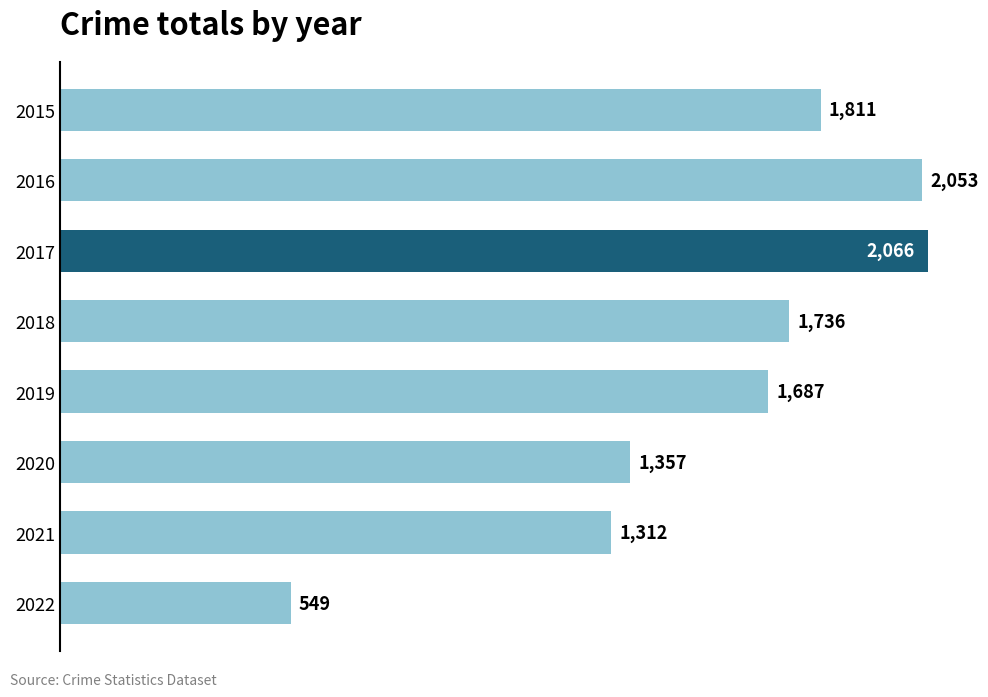

What is the sum of all values?

12571